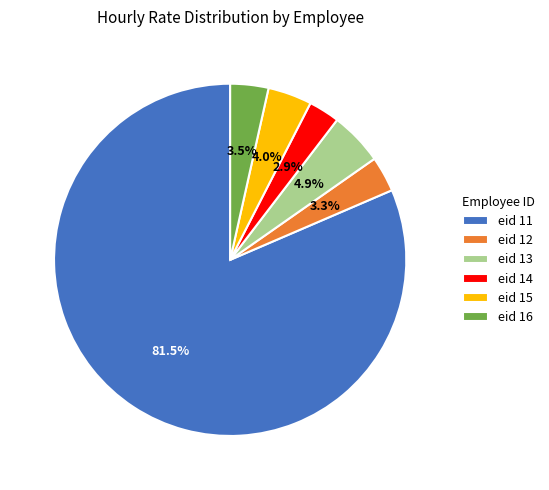

Between eid 11 and eid 15, which is larger?

eid 11